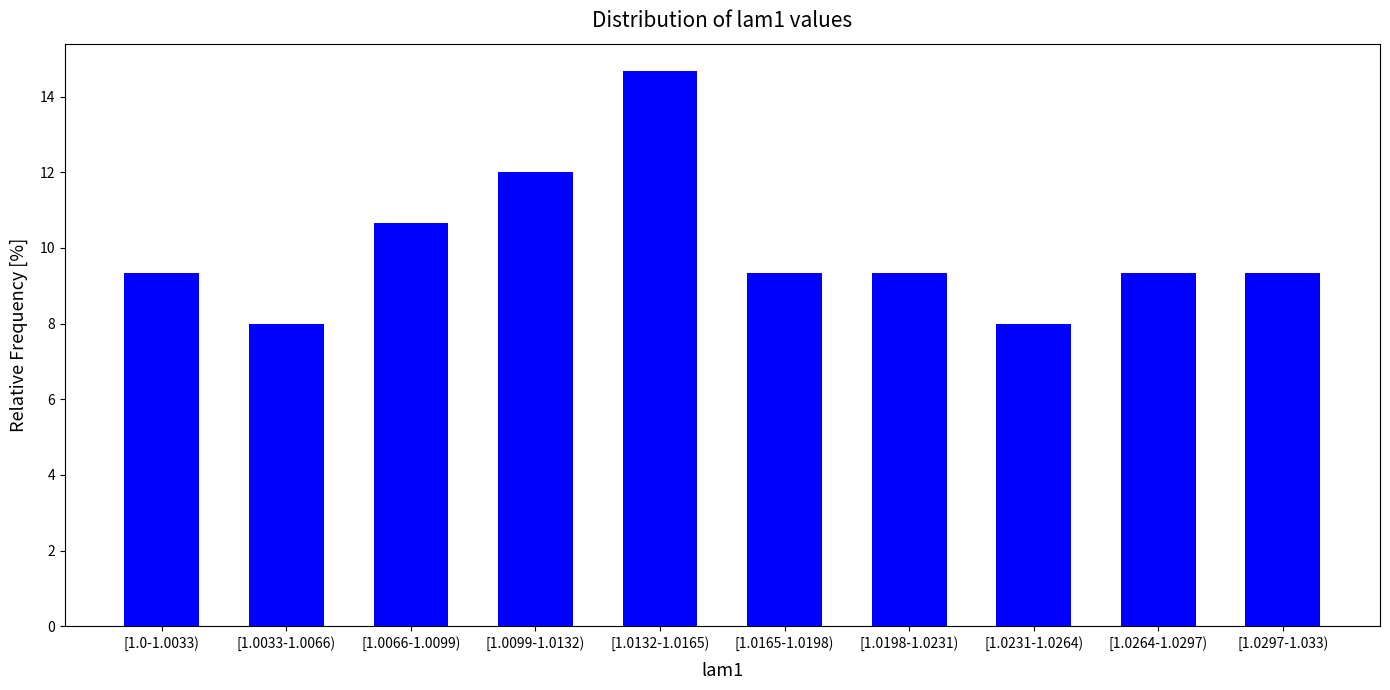

Reading left to right, what are all the values shown in this chart?

9.3	8.0	10.7	12.0	14.7	9.3	9.3	8.0	9.3	9.3